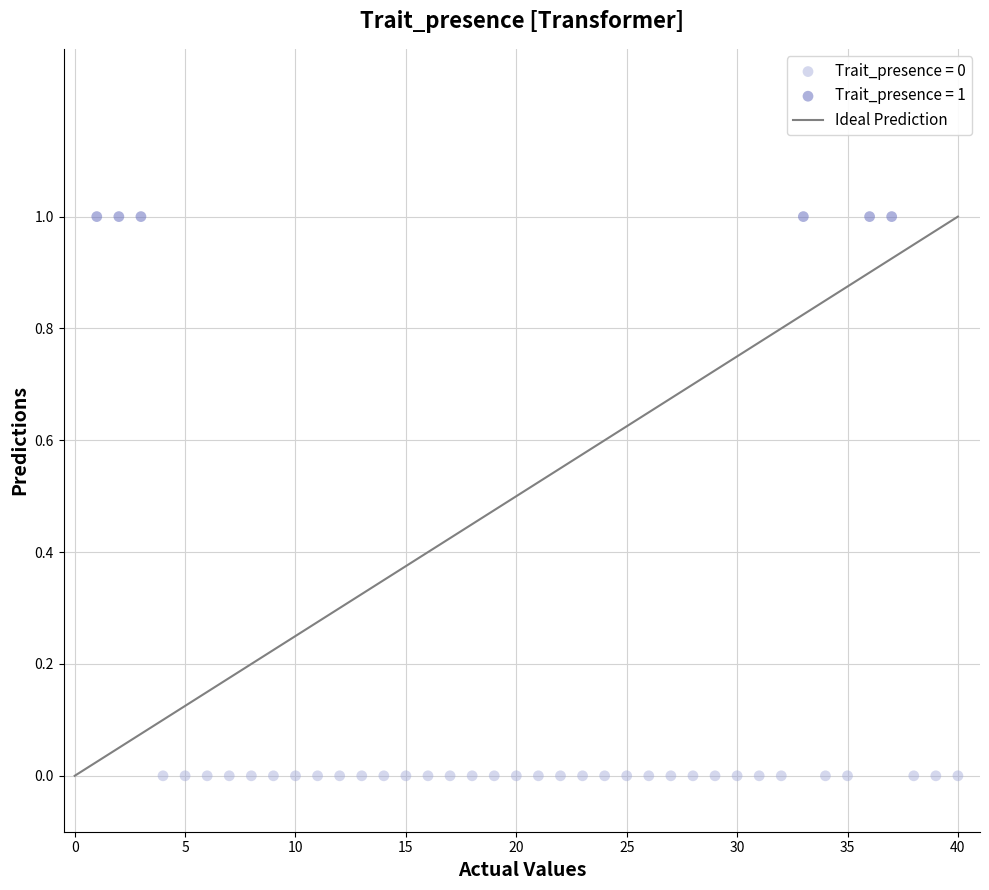

Which series reaches the minimum Y coordinate?

Trait_presence = 0